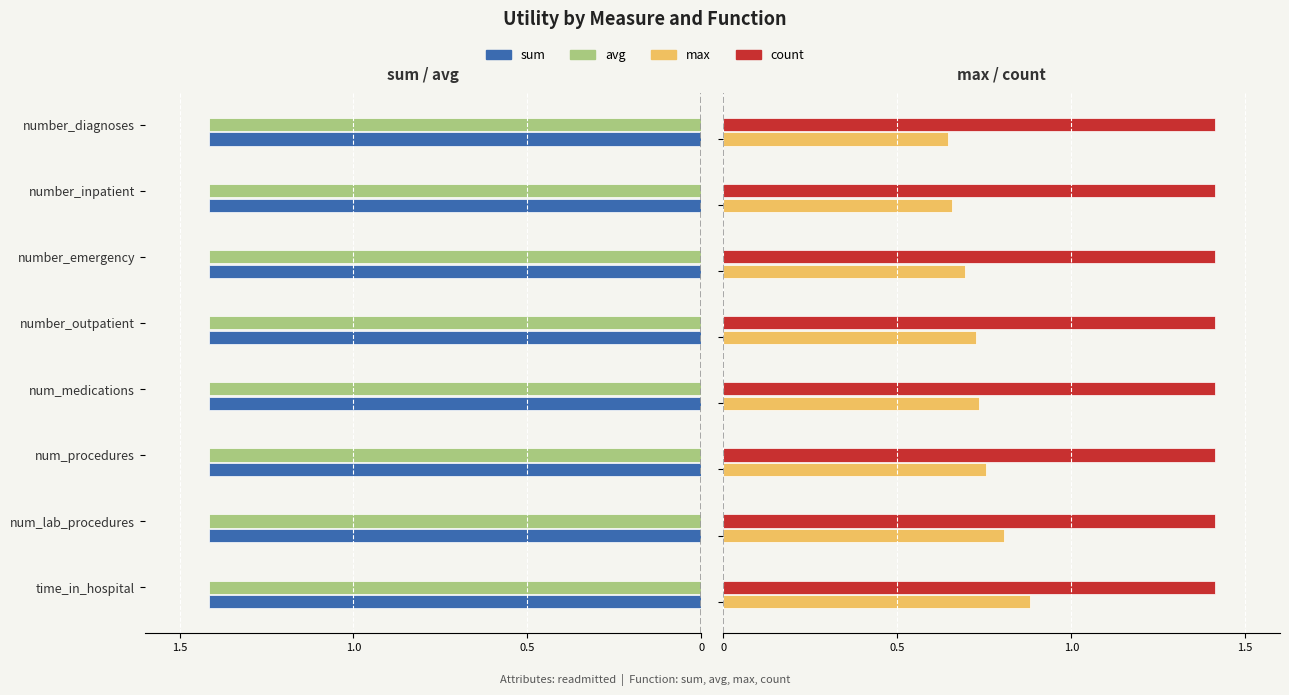

Which series has the largest range (max minus min)?

max